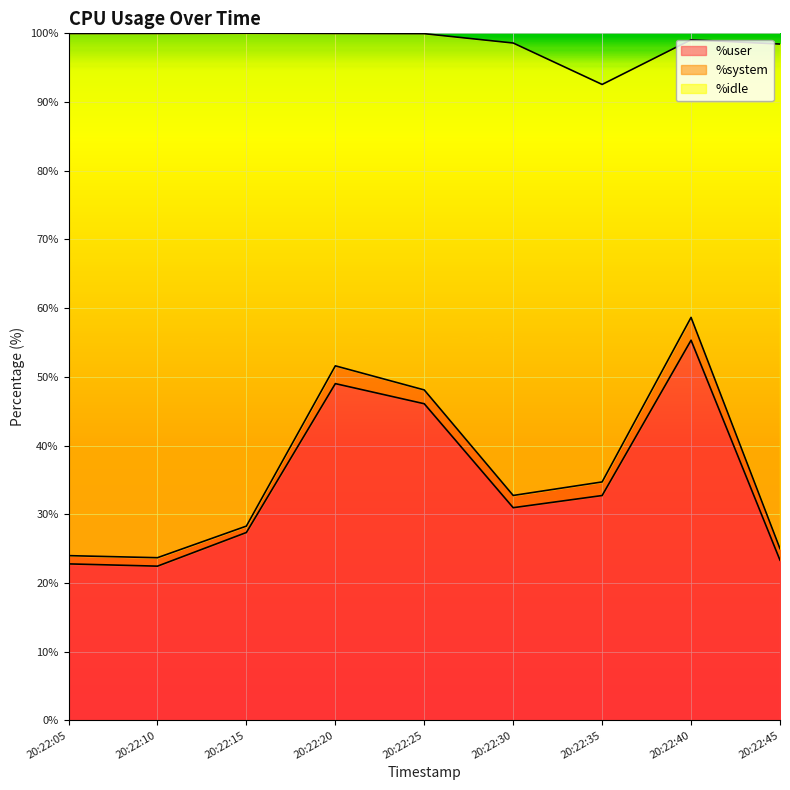

True or false: %user and %idle cross at least once.

False